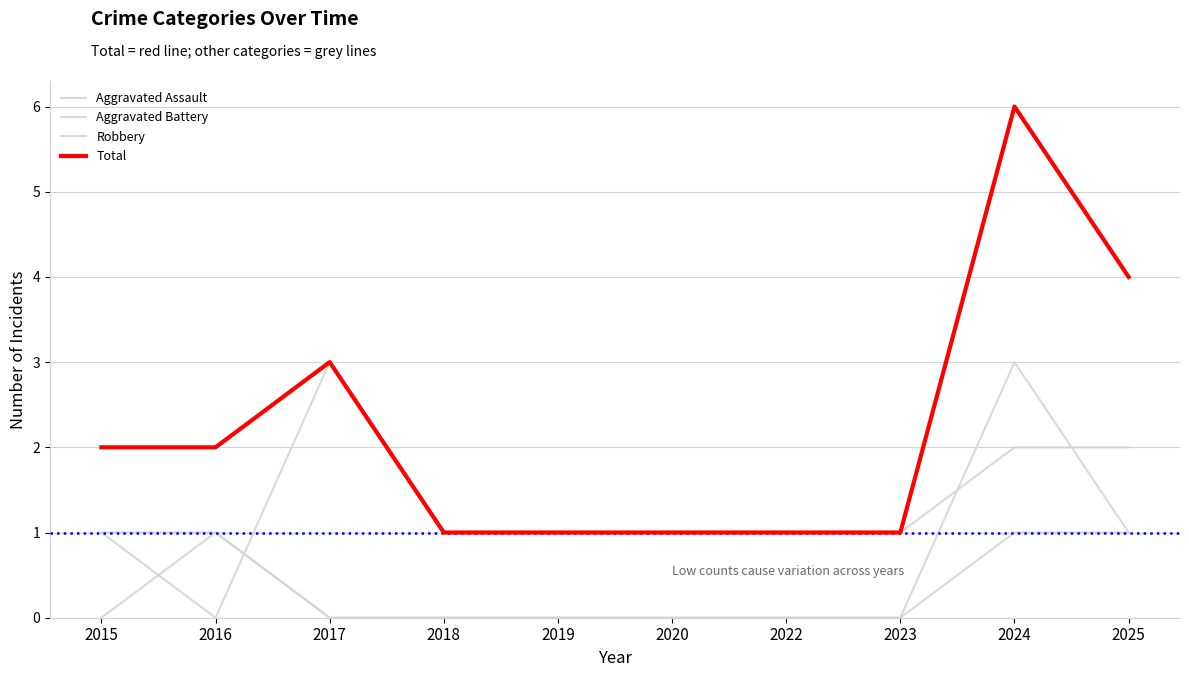

Does the chart have visible grid lines?

Yes